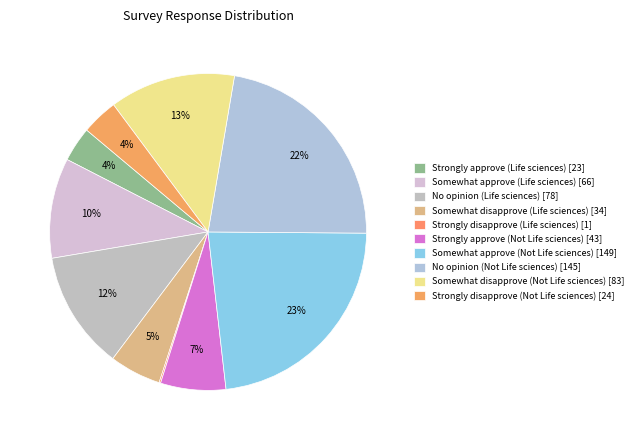

Which slice is the smallest?

Strongly disapprove (Life sciences)